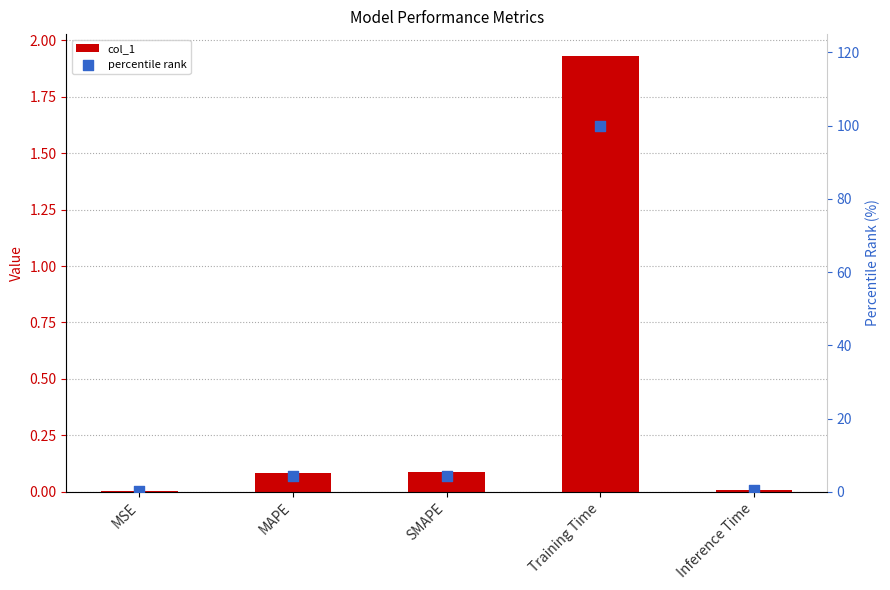

What is the total value across all series at Training Time?

101.9